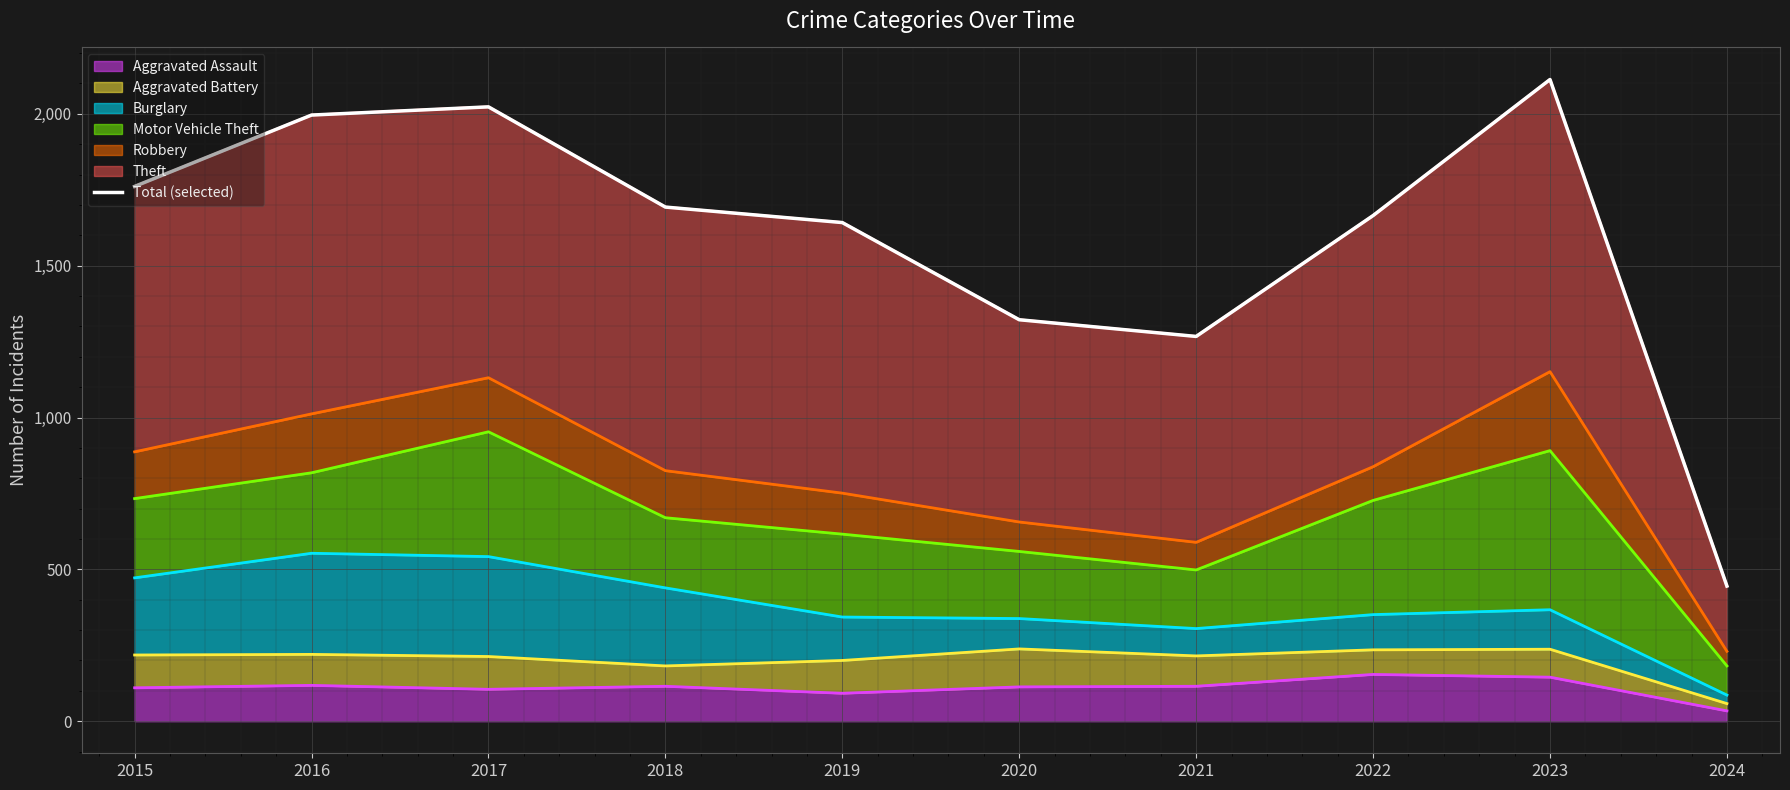

How many lines are shown in the chart?

1